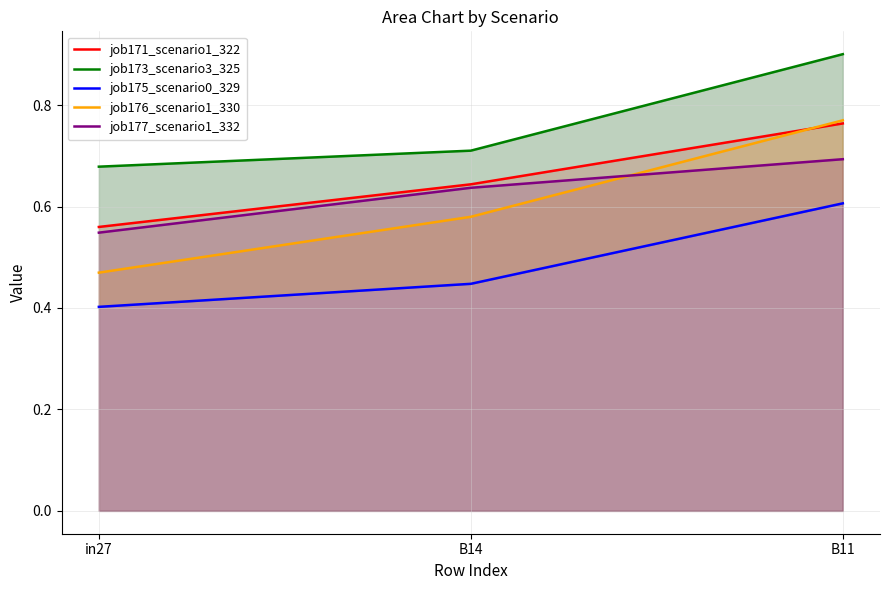

Which category has the lowest value in the job173_scenario3_325 series?

in27